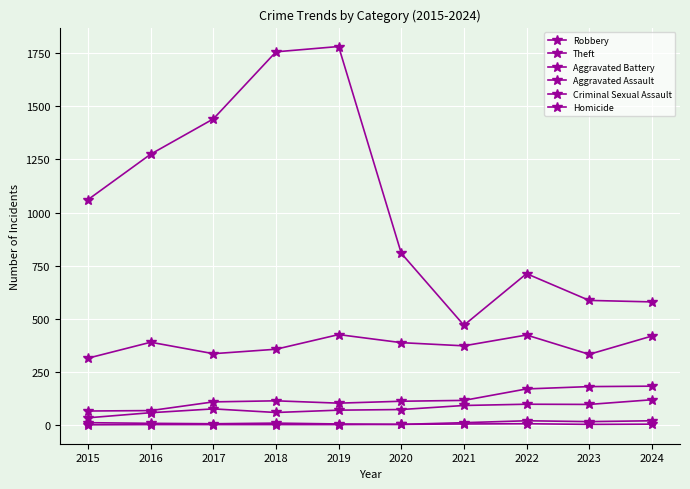

Does the chart have visible grid lines?

Yes